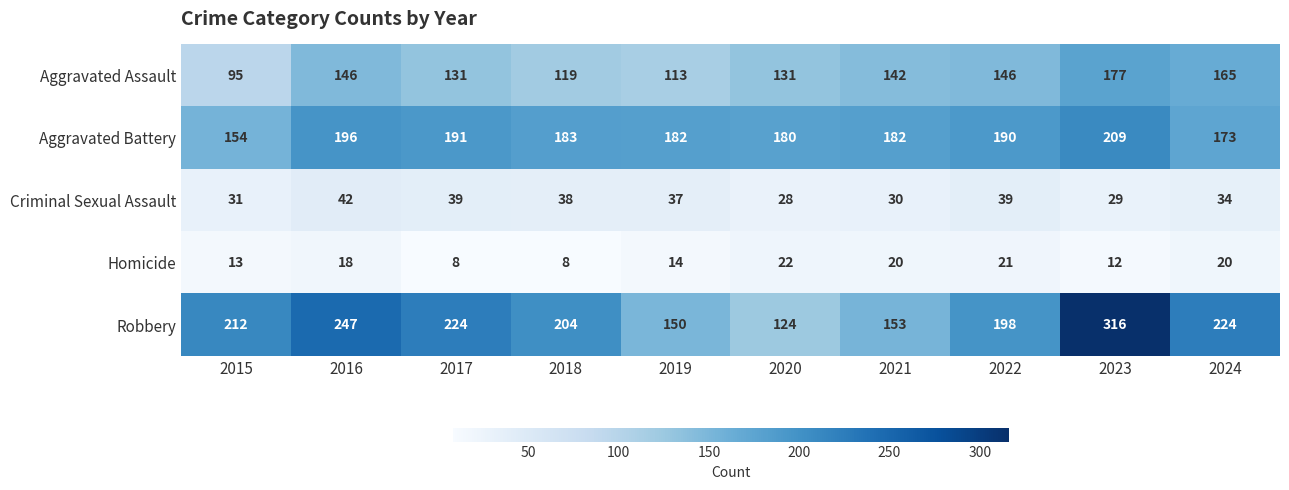

The Aggravated Battery series shows 180 at 2020. True or false?

True